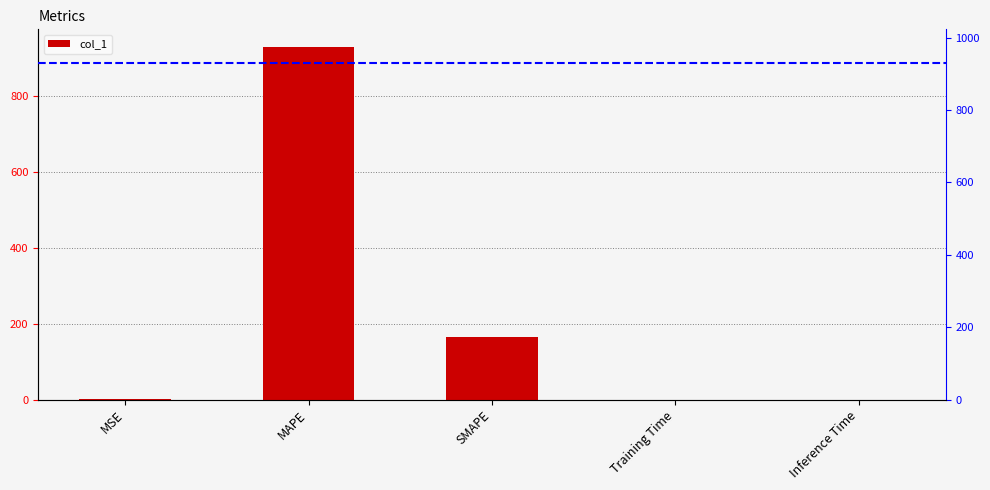

What is the difference between the values at MAPE and Inference Time?

929.7